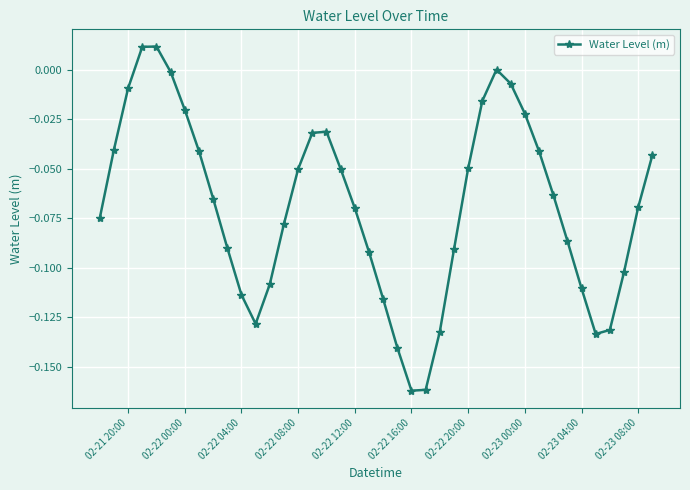

What is the sum of all values?

-2.8